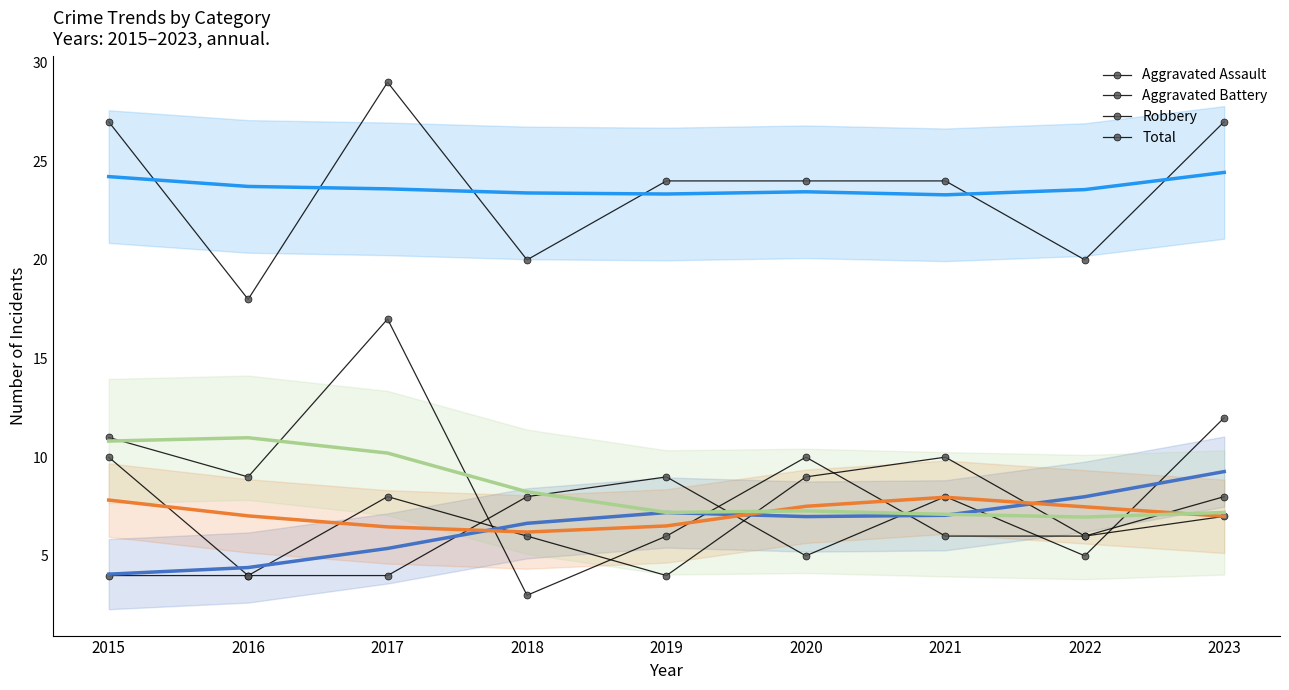

Reading right to left, extract all data points from this chart.

Aggravated Assault: 12	5	8	5	9	8	4	4	4
Aggravated Battery: 7	6	10	9	4	6	8	4	10
Robbery: 8	6	6	10	6	3	17	9	11
Total: 27	20	24	24	24	20	29	18	27